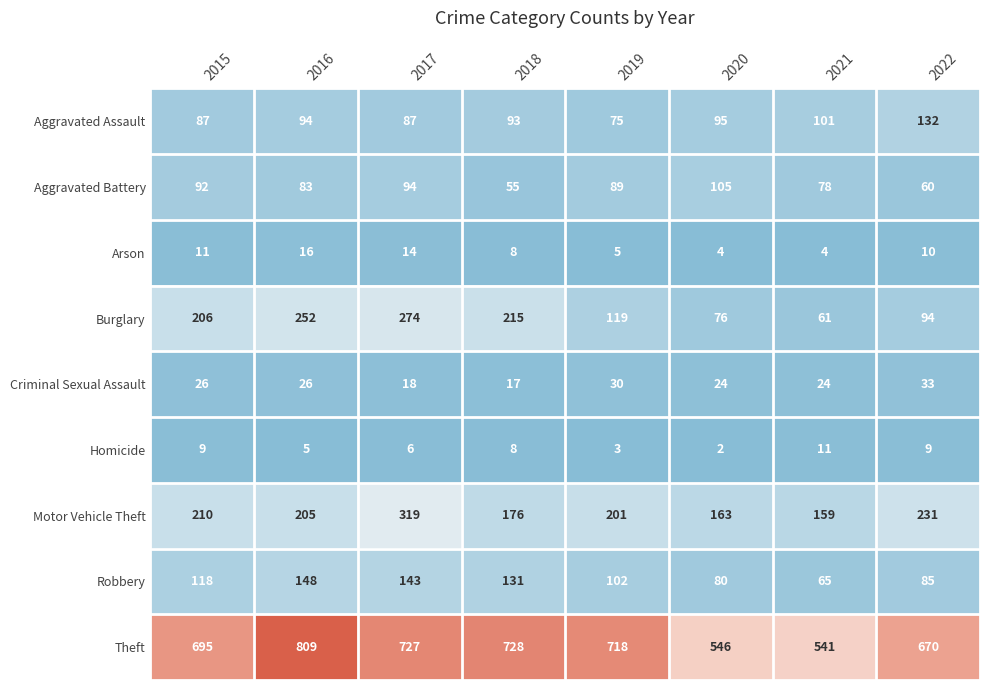

What is the difference between the second highest and minimum values in the Theft series?

187